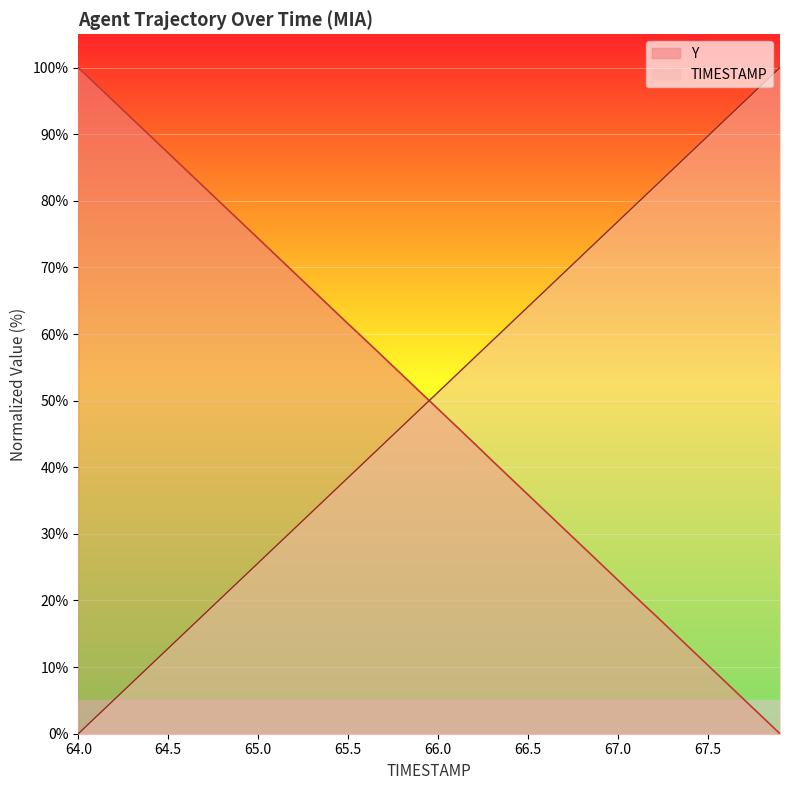

How many series are shown in this chart?

2